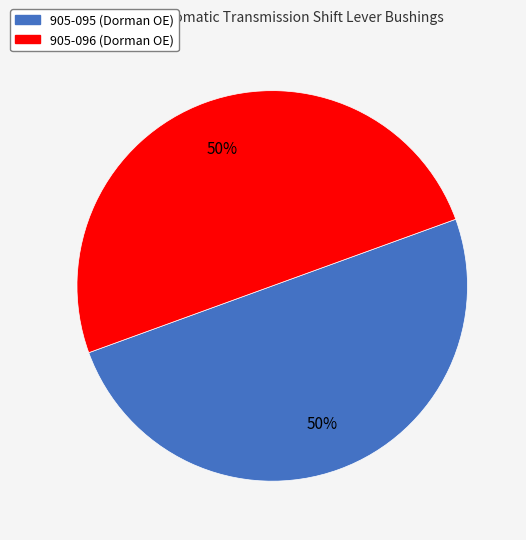

What percentage is the 905-096 slice, to the nearest percent?

50%